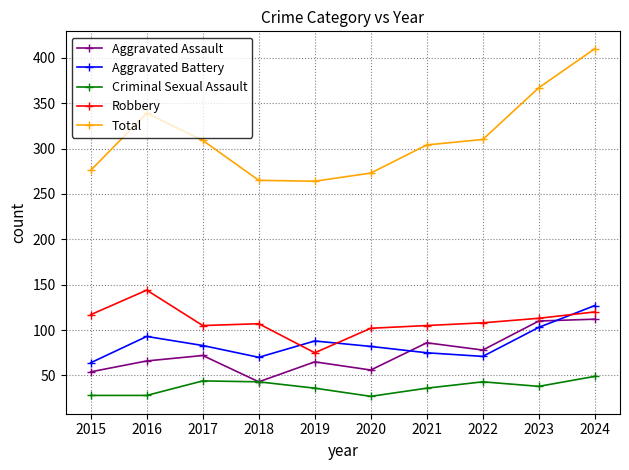

How many data points does each series have?

10